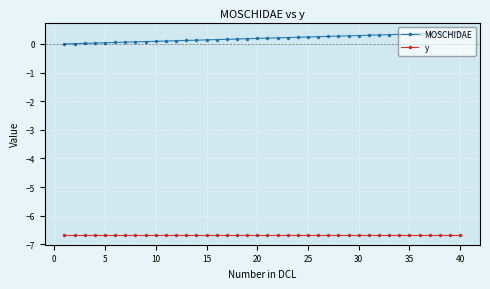

What is the greatest value displayed?

0.4